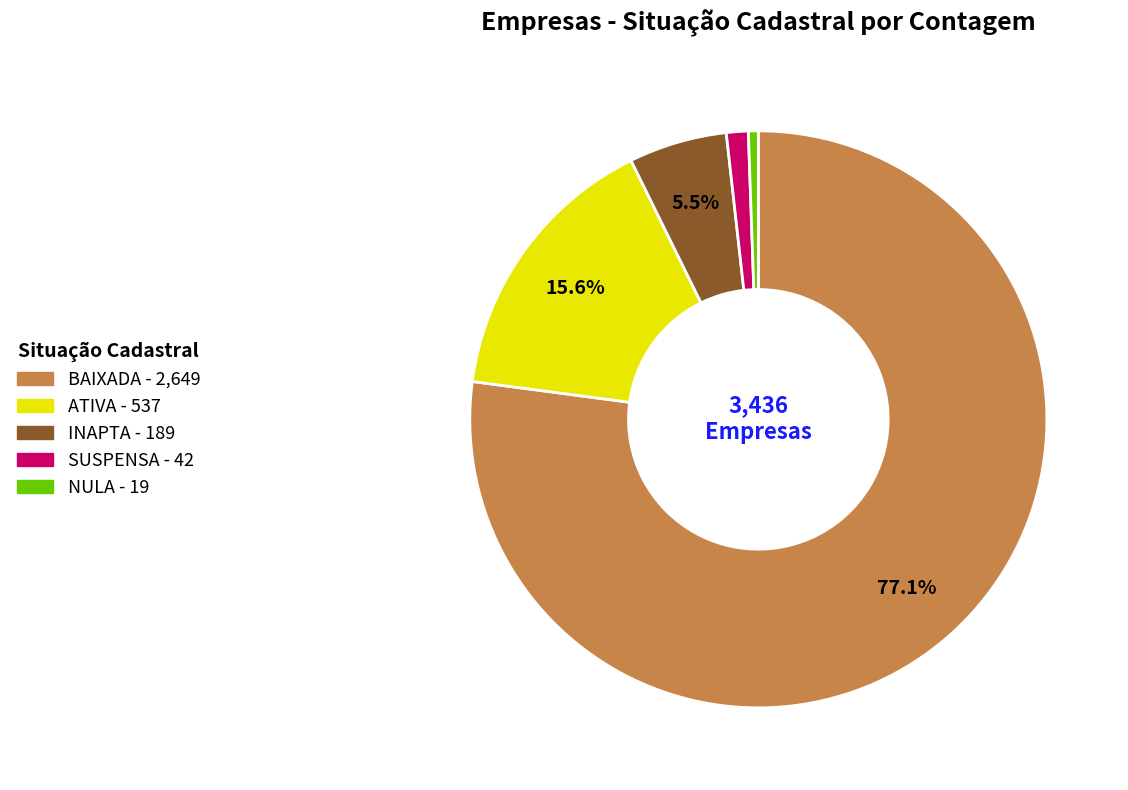

Does any single category account for the majority?

Yes